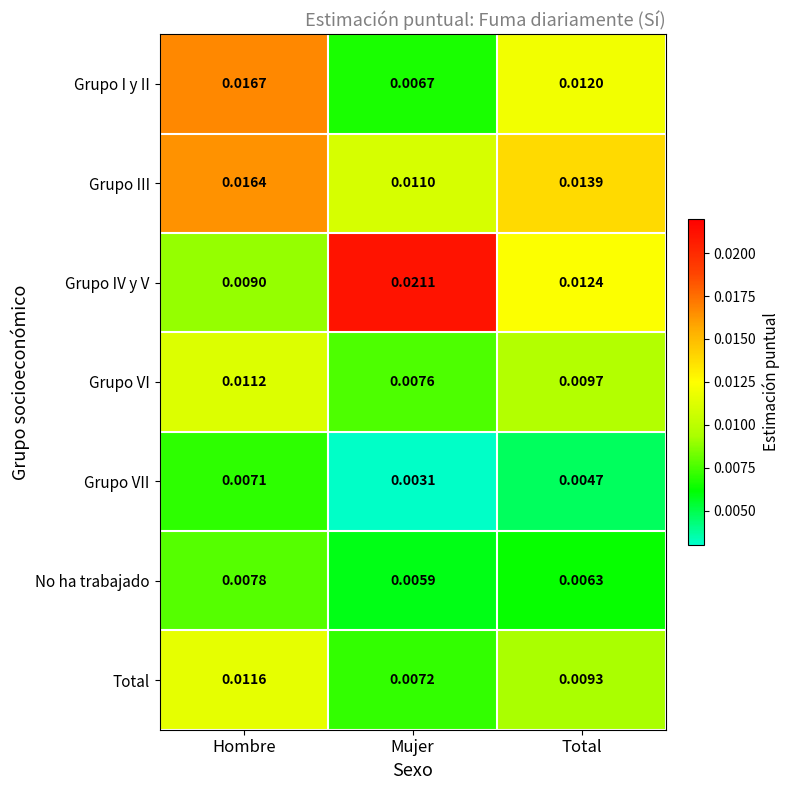

At which label is Grupo III closest to 0?

Mujer